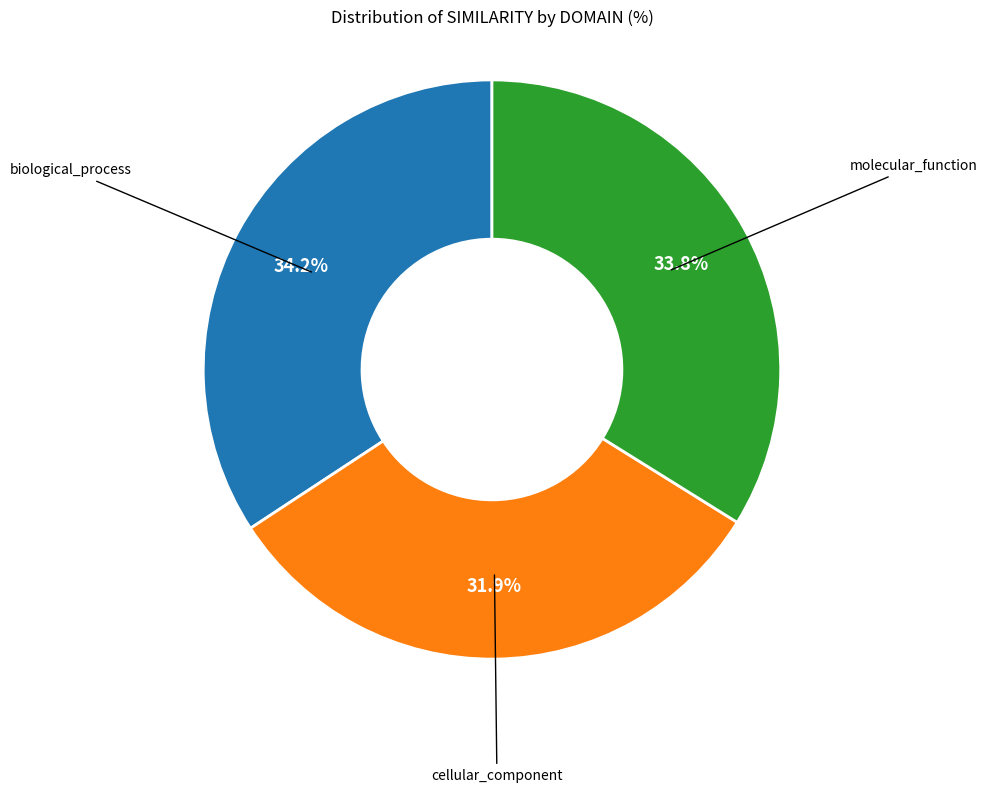

Is there a majority slice in this chart?

No